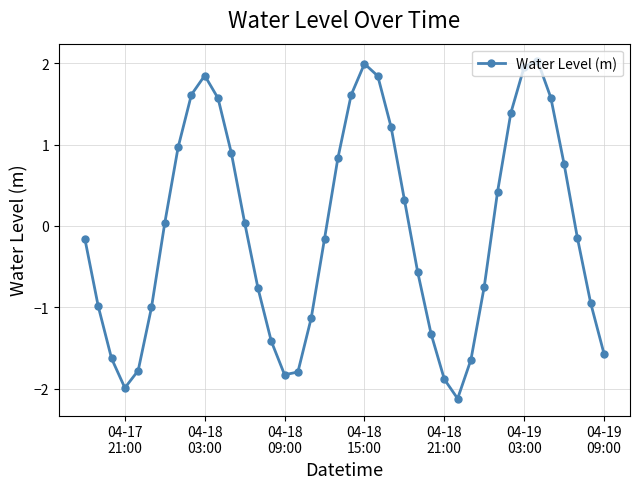

What is the minimum value shown in the chart?

-2.1